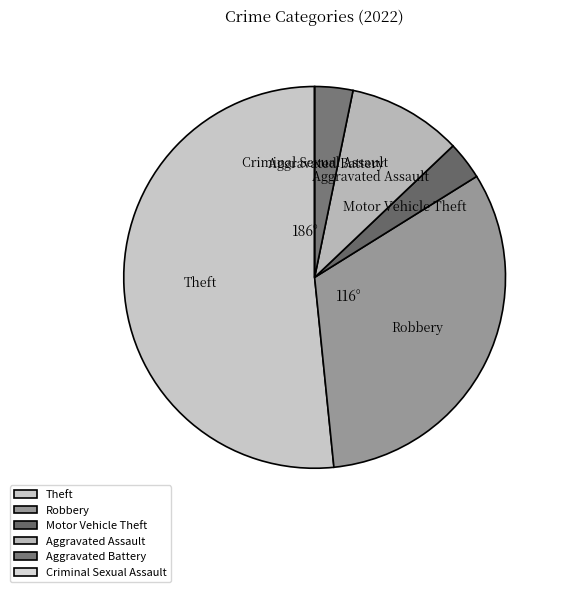

Approximately how many times larger is the value at Aggravated Battery compared to Motor Vehicle Theft?

1.0